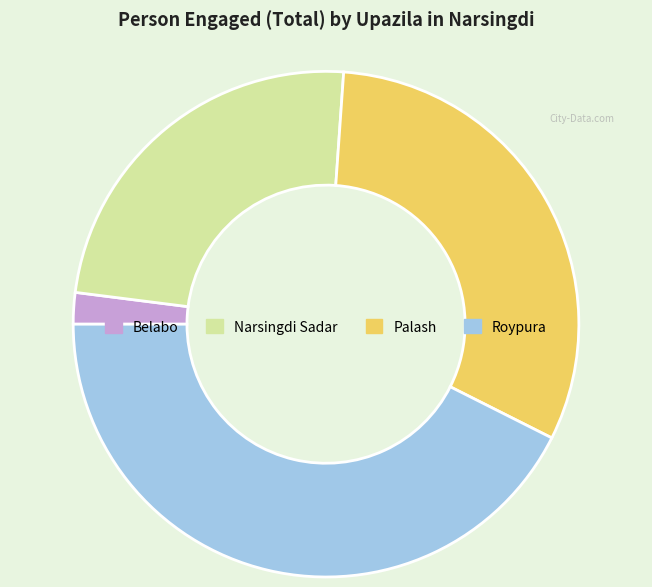

Which category has the smallest portion of the pie?

Belabo